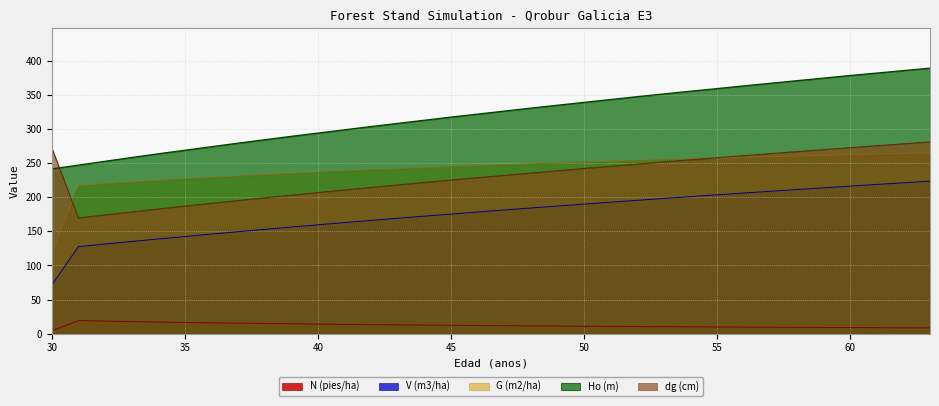

What is the lowest value of the Ho (m) series?

241.6